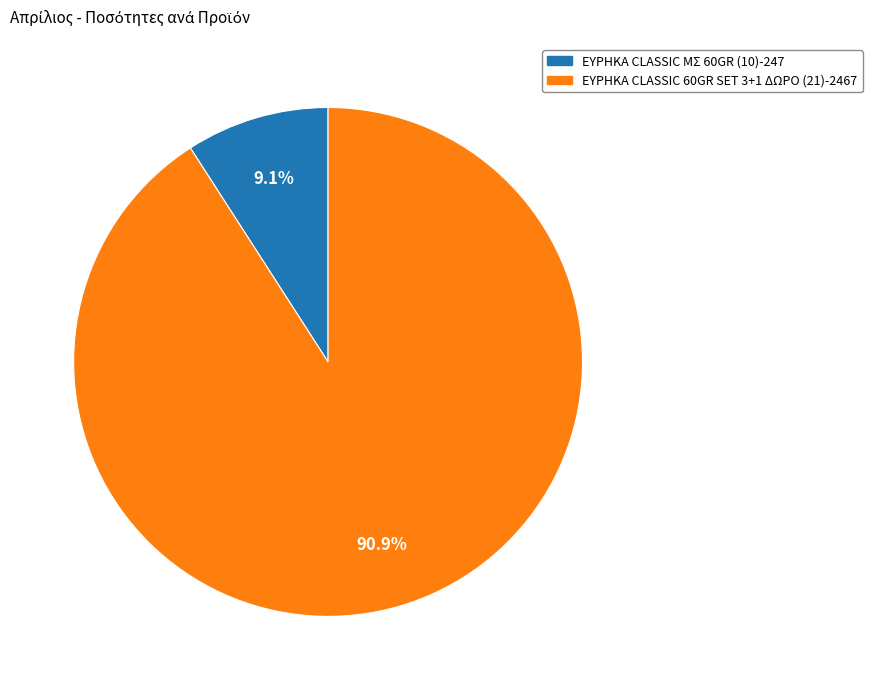

What is the ratio of the value at ΕΥΡΗΚΑ CLASSIC 60GR SET 3+1 ΔΩΡΟ (21) to the value at ΕΥΡΗΚΑ CLASSIC ΜΣ 60GR (10)?

10.0